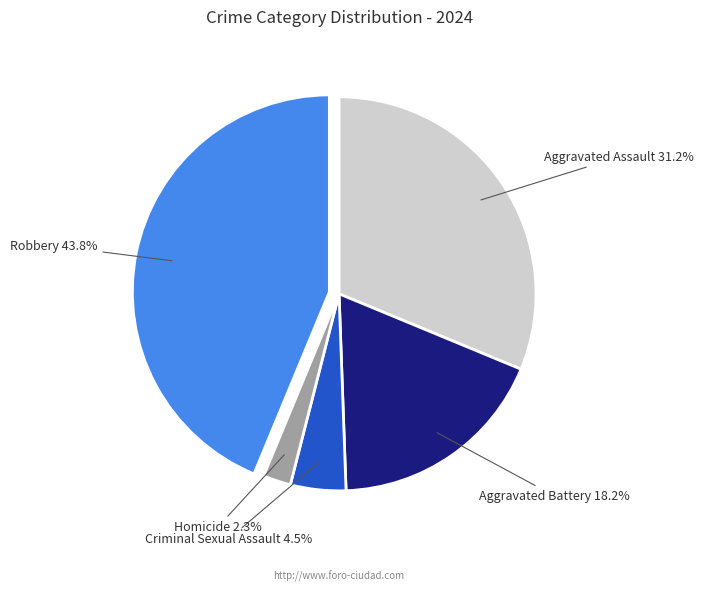

Is there any slice that represents more than half of the pie?

No